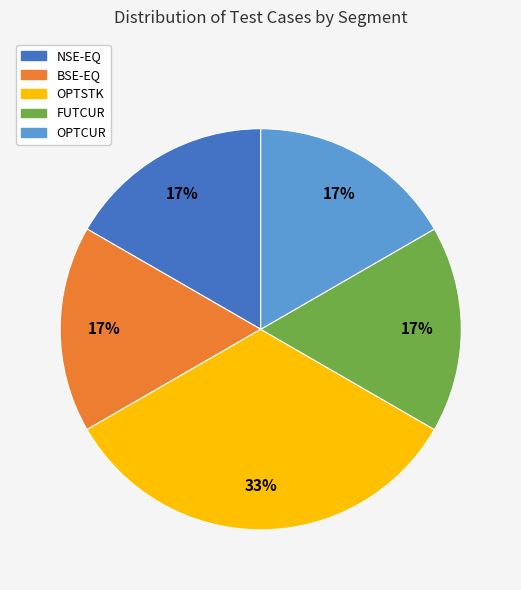

To the nearest percent, what portion does NSE-EQ represent?

17%